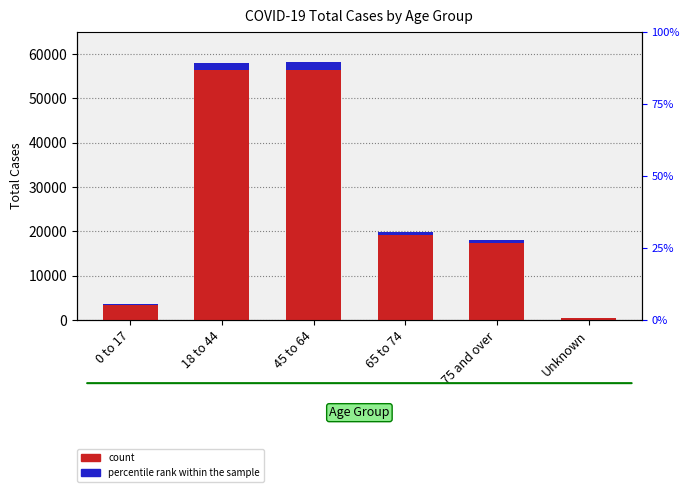

Which series has the largest total across all categories?

Total Cases